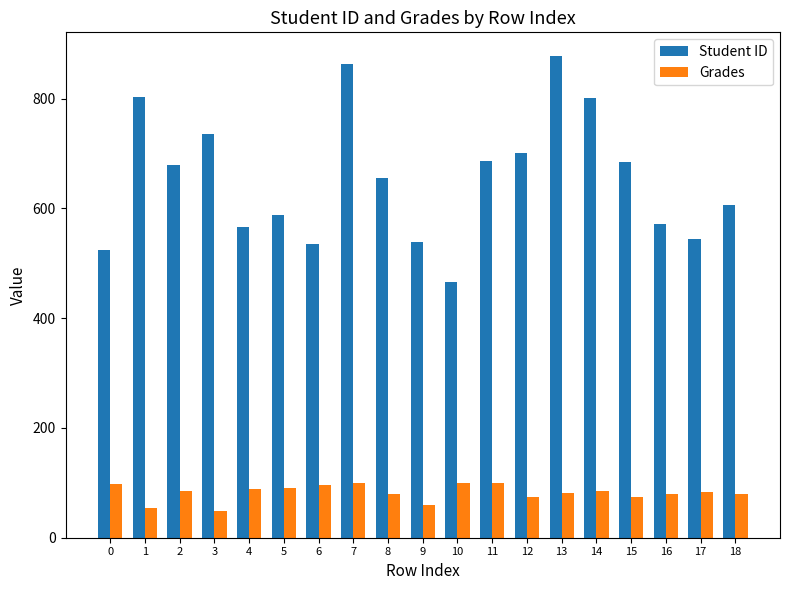

What is the spread (max minus min) of values at 1?

749.3